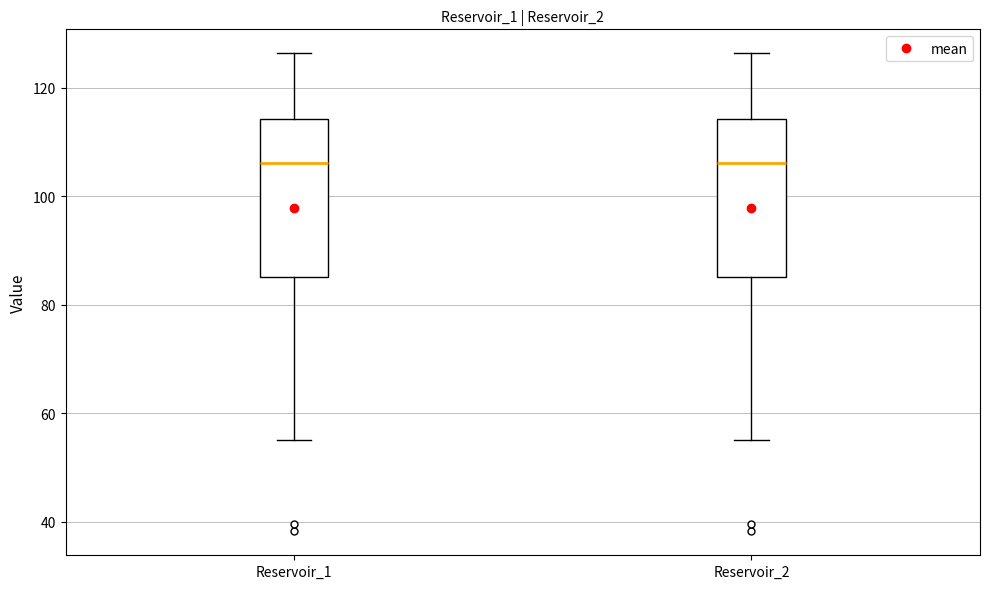

Reading left to right, transcribe this box plot: for each box, give where its median line is, the range the box spans, and where its two whiskers end, as read against the y-axis. The values are not printed on the chart, so give them approximately, as read against the axis.

Reservoir_1: median 106, box 86 to 114, whiskers 56 to 126
Reservoir_2: median 106, box 86 to 114, whiskers 56 to 126